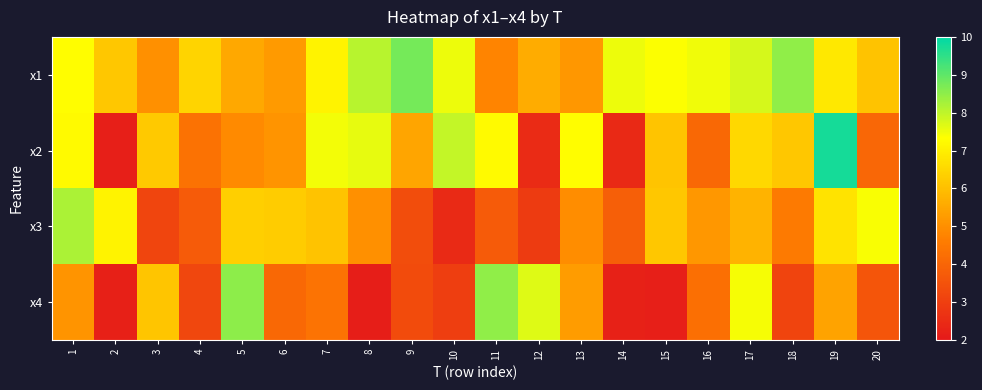

What is the maximum value shown in the chart?

9.8